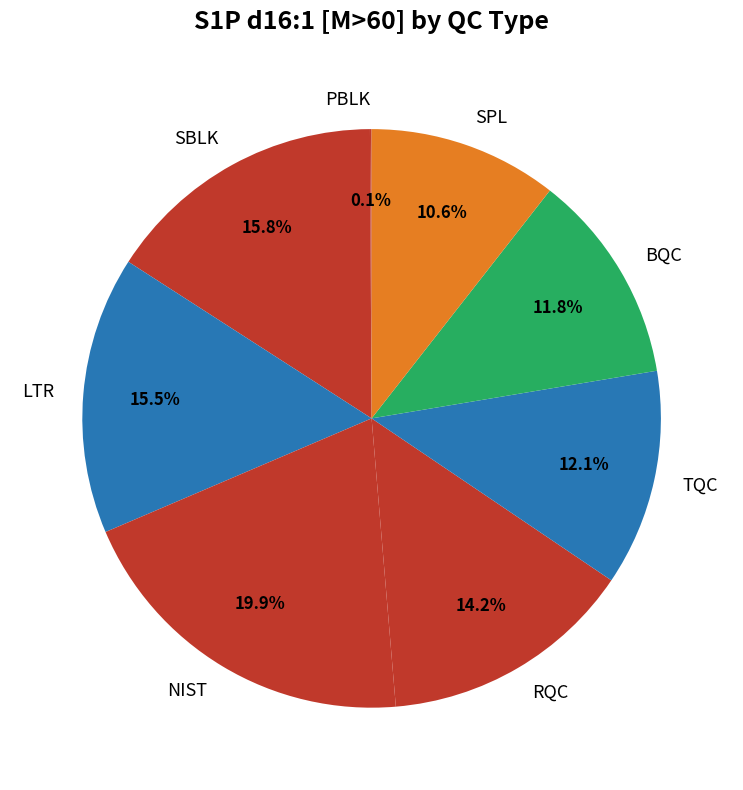

To the nearest percent, what is the average slice percentage?

12%